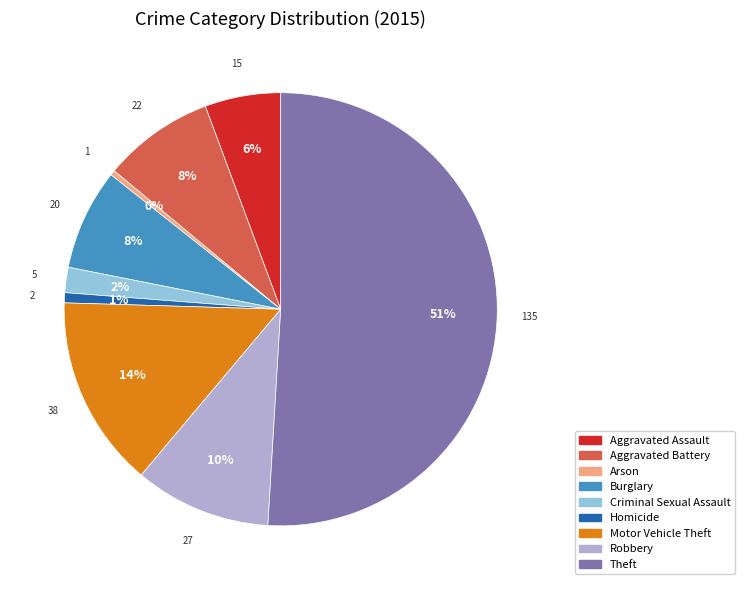

Which slice represents more than half of the pie?

Theft